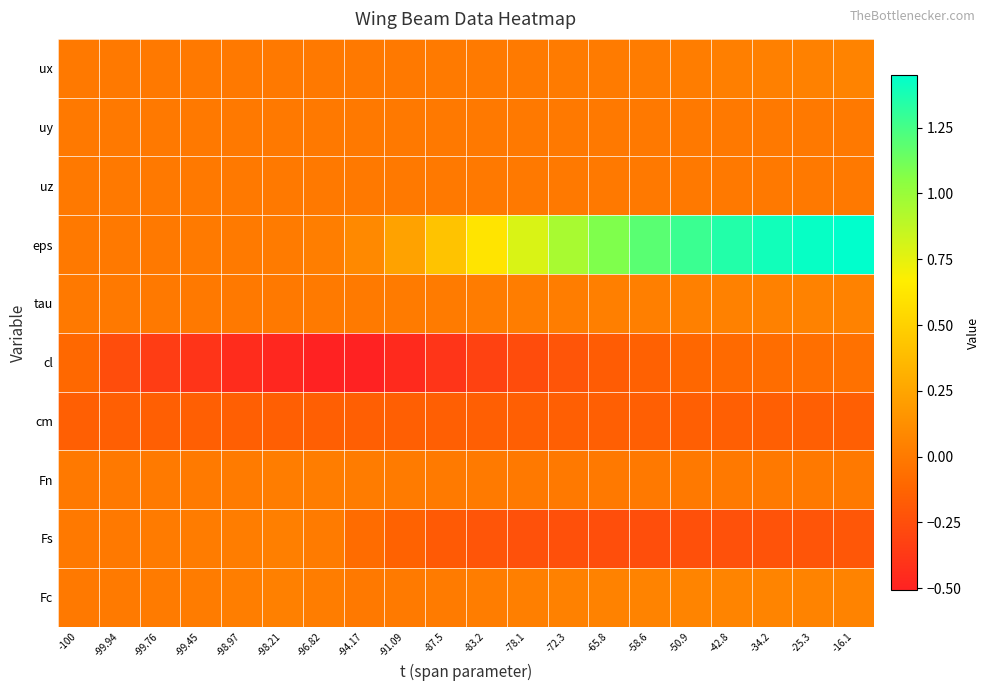

Which series changed the most between -94.17 and -78.1?

eps